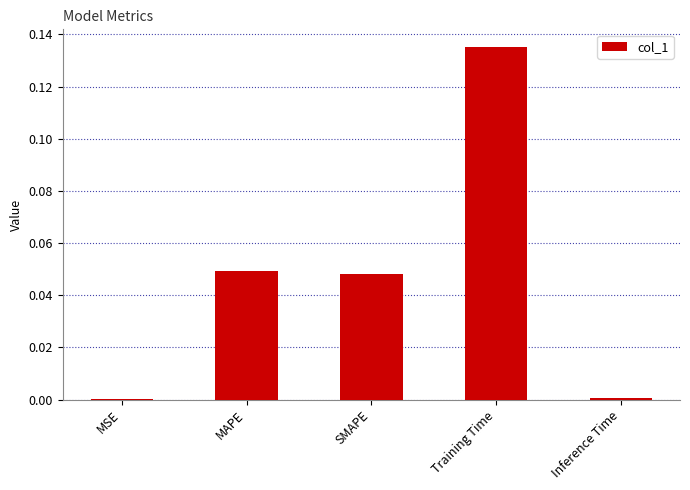

Which category has the highest value across all series?

Training Time